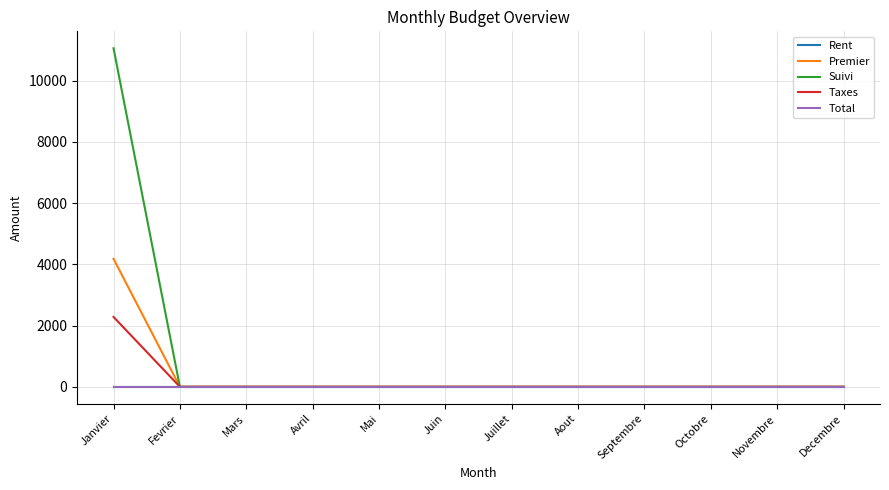

What is the label of the 8th point from the left?

Aout